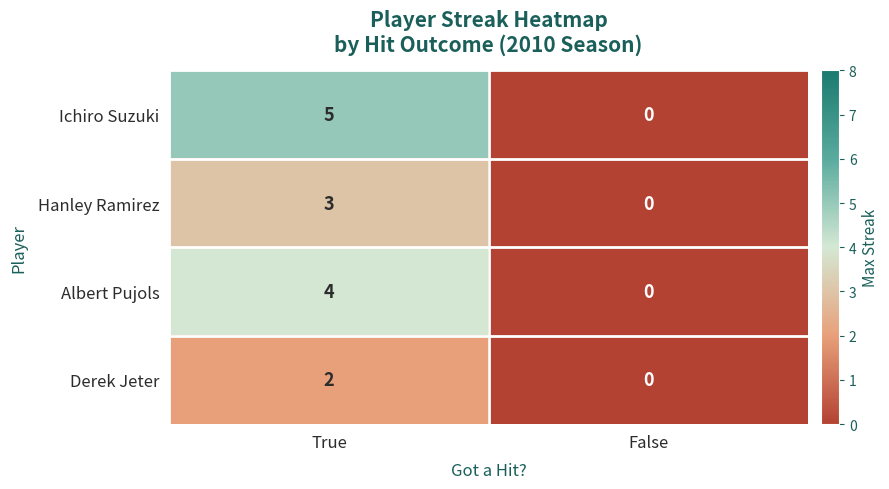

Rank the series at True from lowest to highest value.

Derek Jeter, Hanley Ramirez, Albert Pujols, Ichiro Suzuki